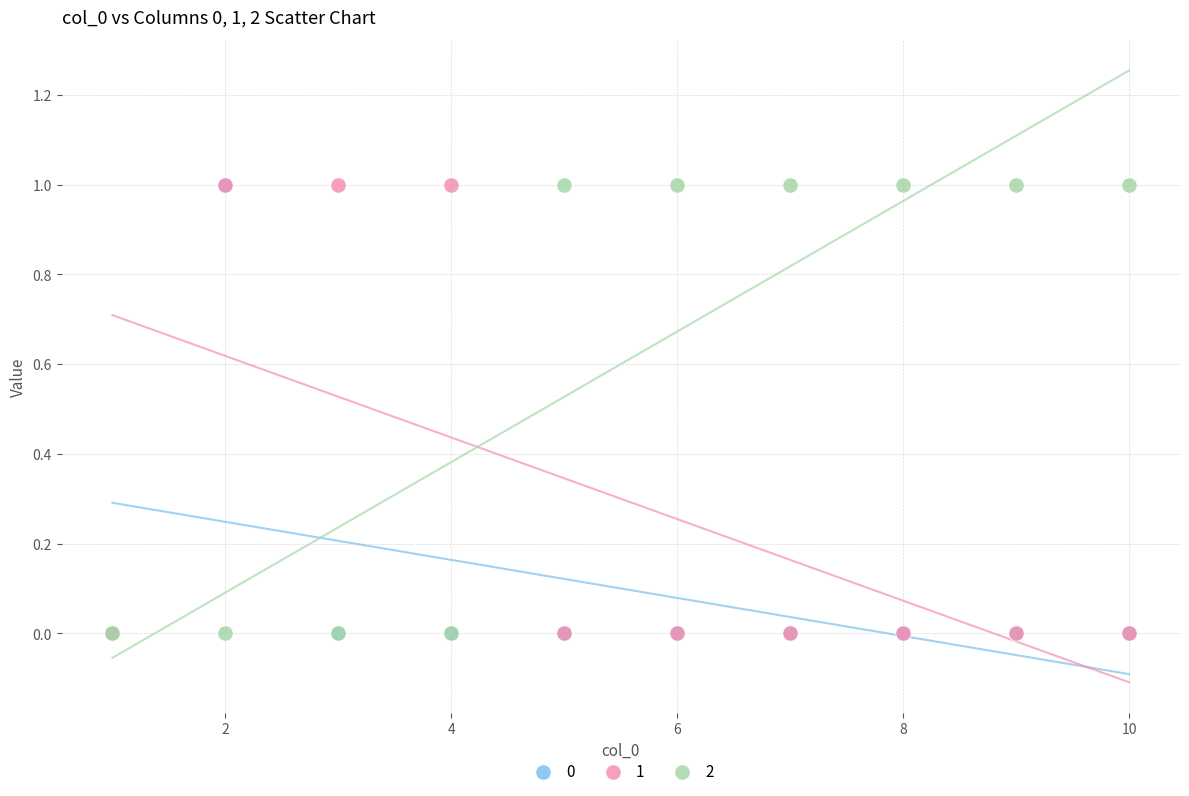

What are all the series names shown in the legend?

0, 1, 2